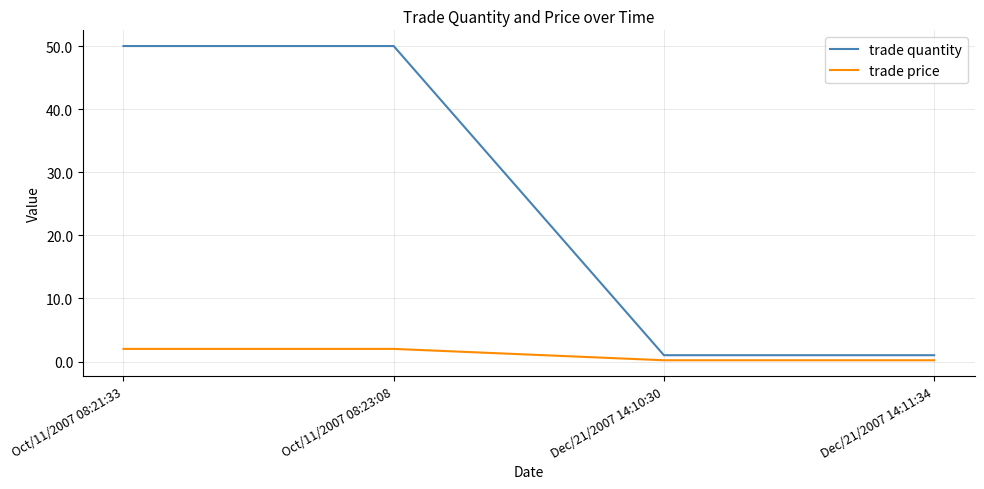

What is the total value across all series at Dec/21/2007 14:10:30?

1.2